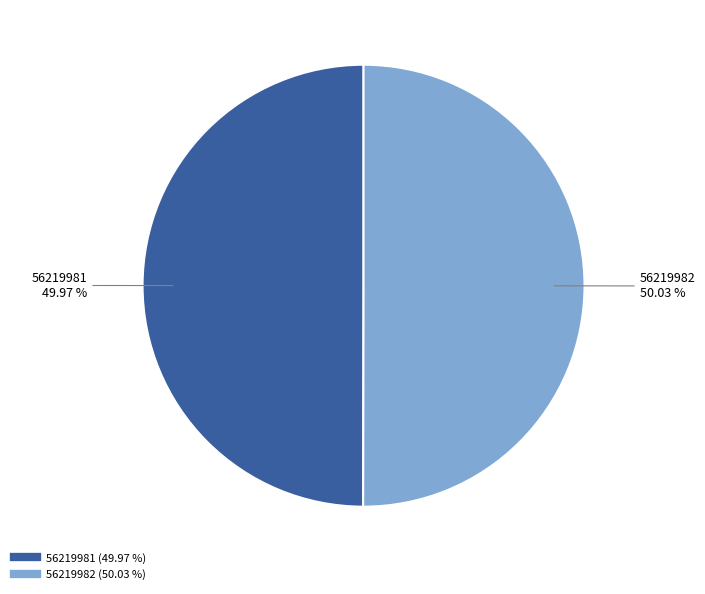

True or false: 56219981 accounts for 44% of the total.

False